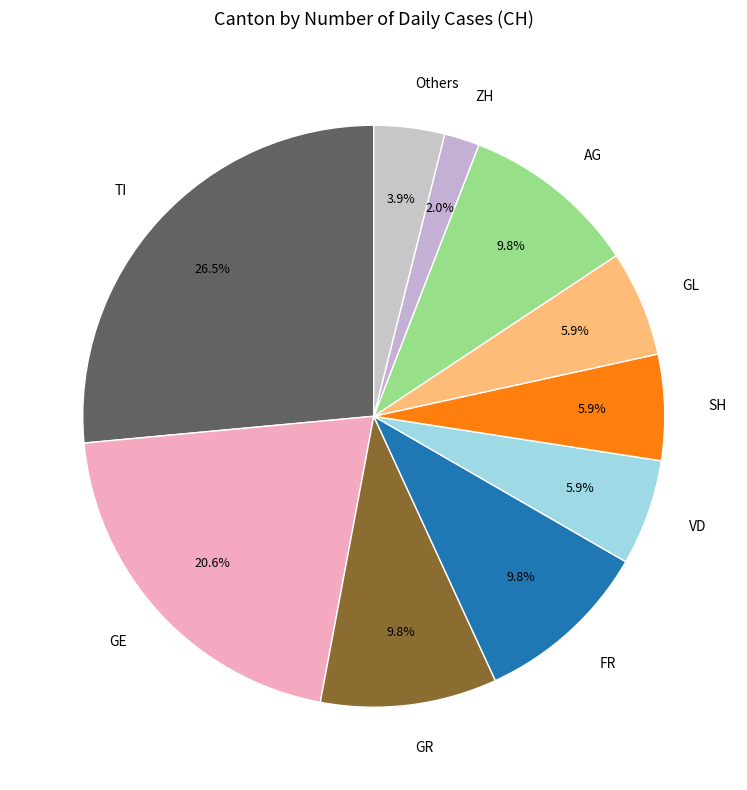

Is there any slice that represents more than half of the pie?

No